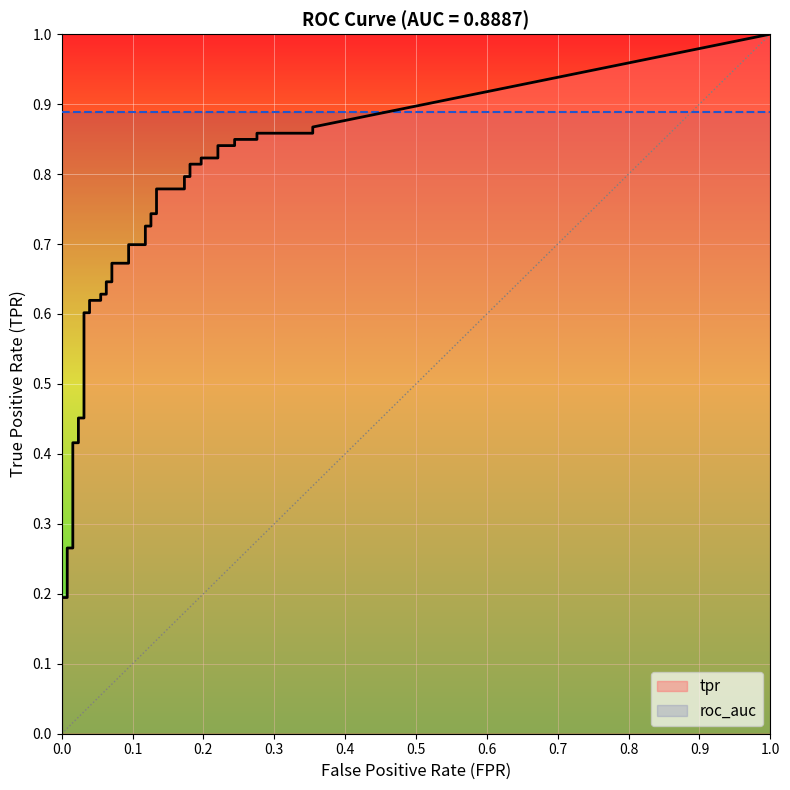

What is the sum of all fpr values?

4.9